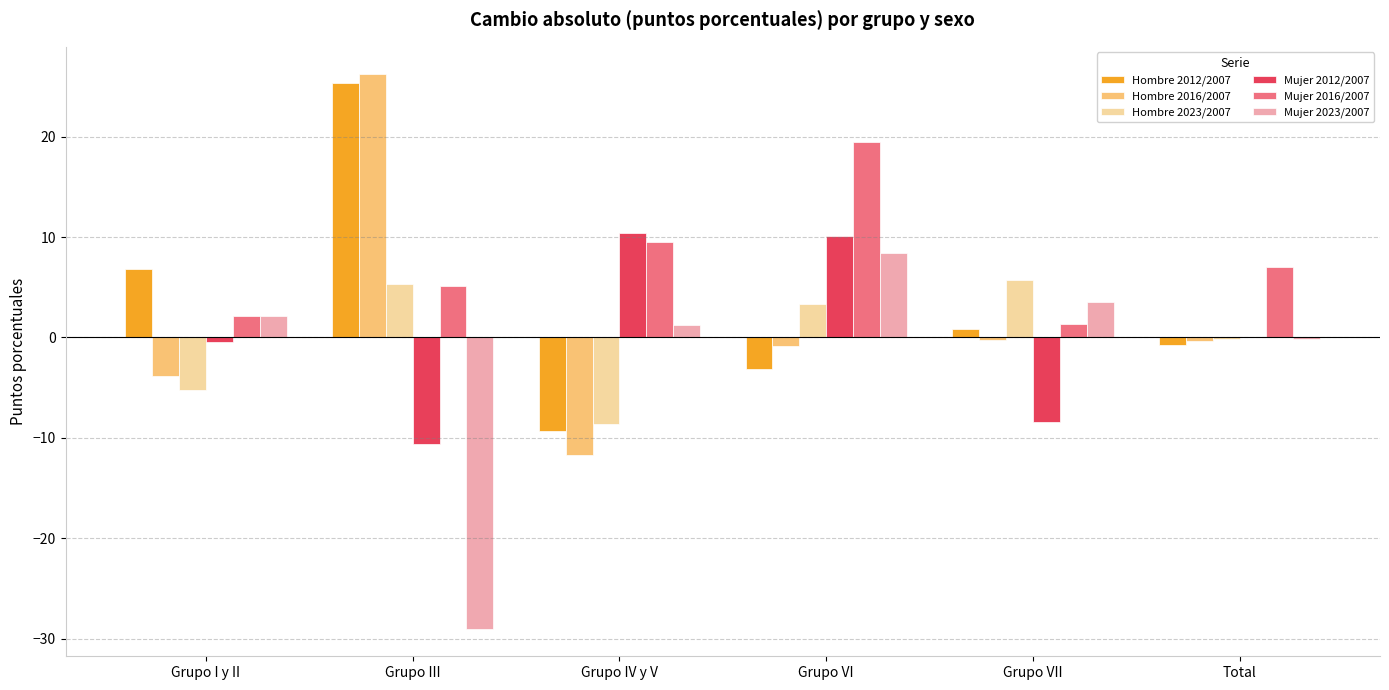

What are all the series names shown in the legend?

Hombre 2012/2007, Hombre 2016/2007, Hombre 2023/2007, Mujer 2012/2007, Mujer 2016/2007, Mujer 2023/2007